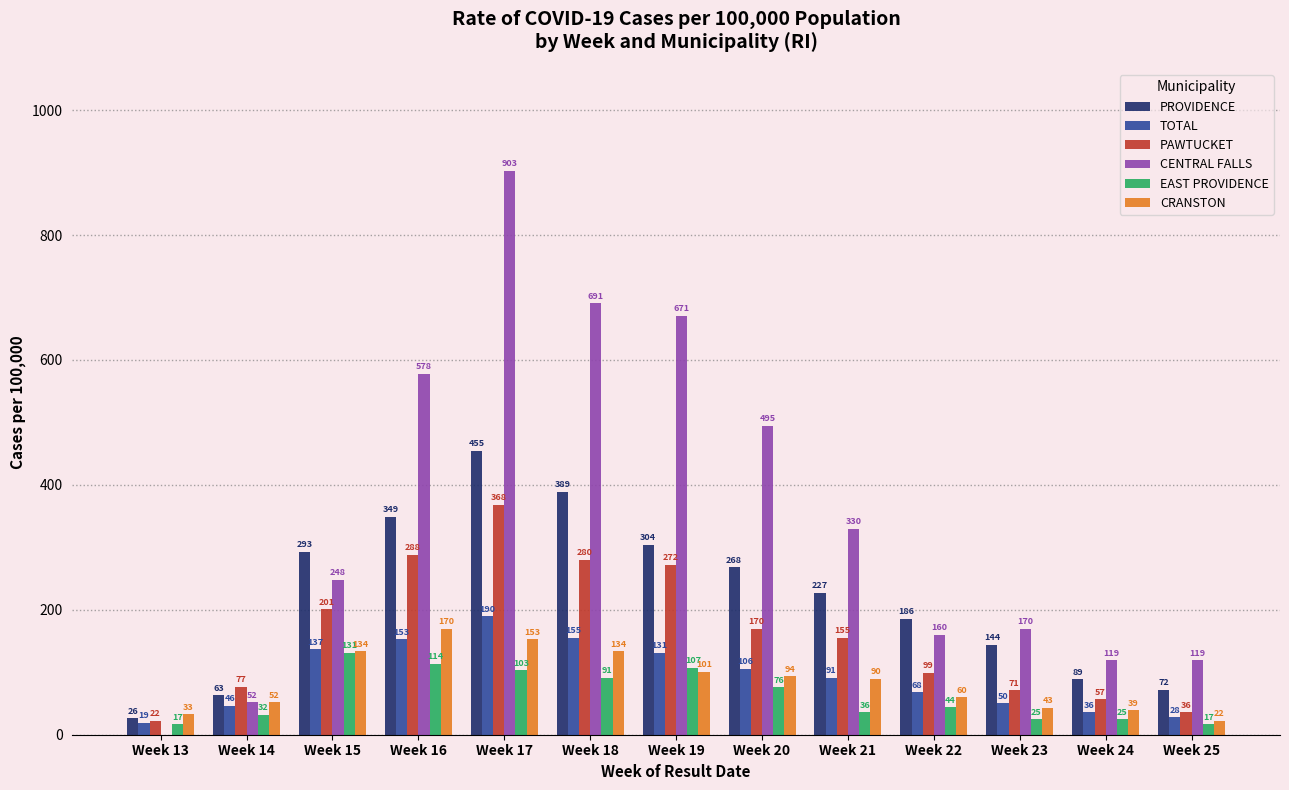

What is the sum of all PAWTUCKET values?

2096